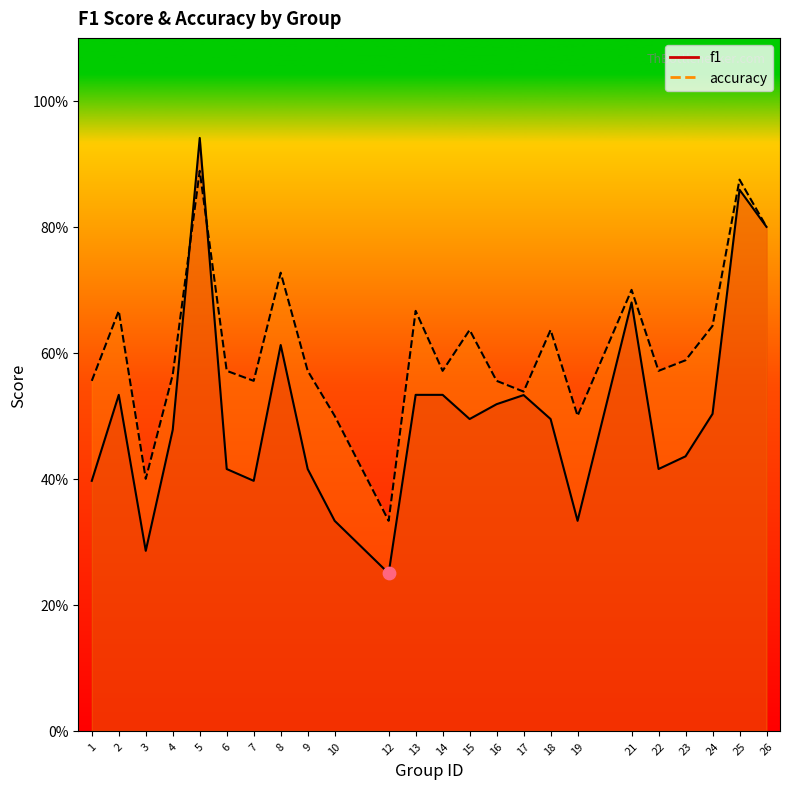

Which series reaches the minimum Y coordinate?

f1